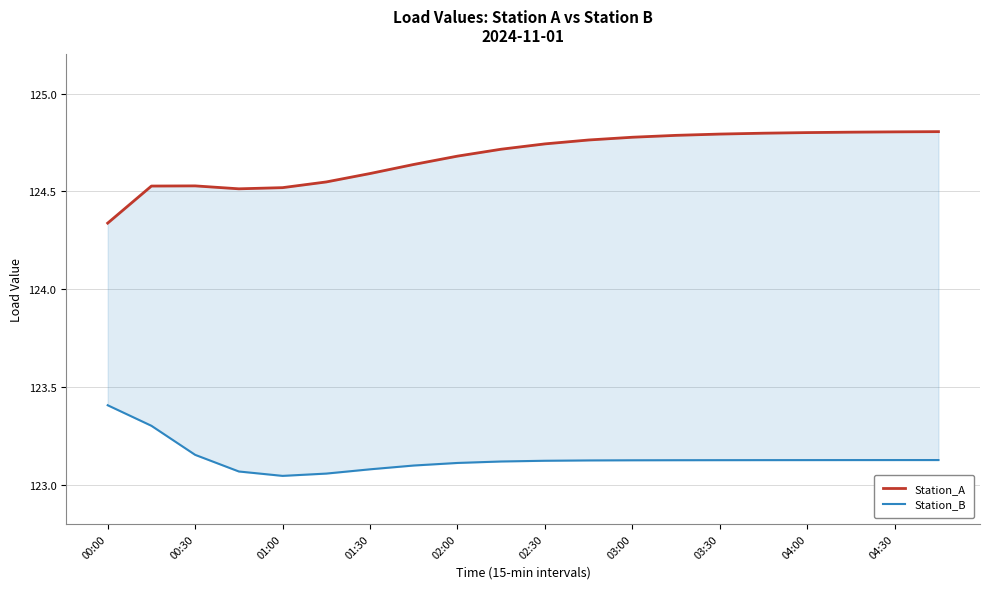

What are all the series names shown in the legend?

Station_A, Station_B